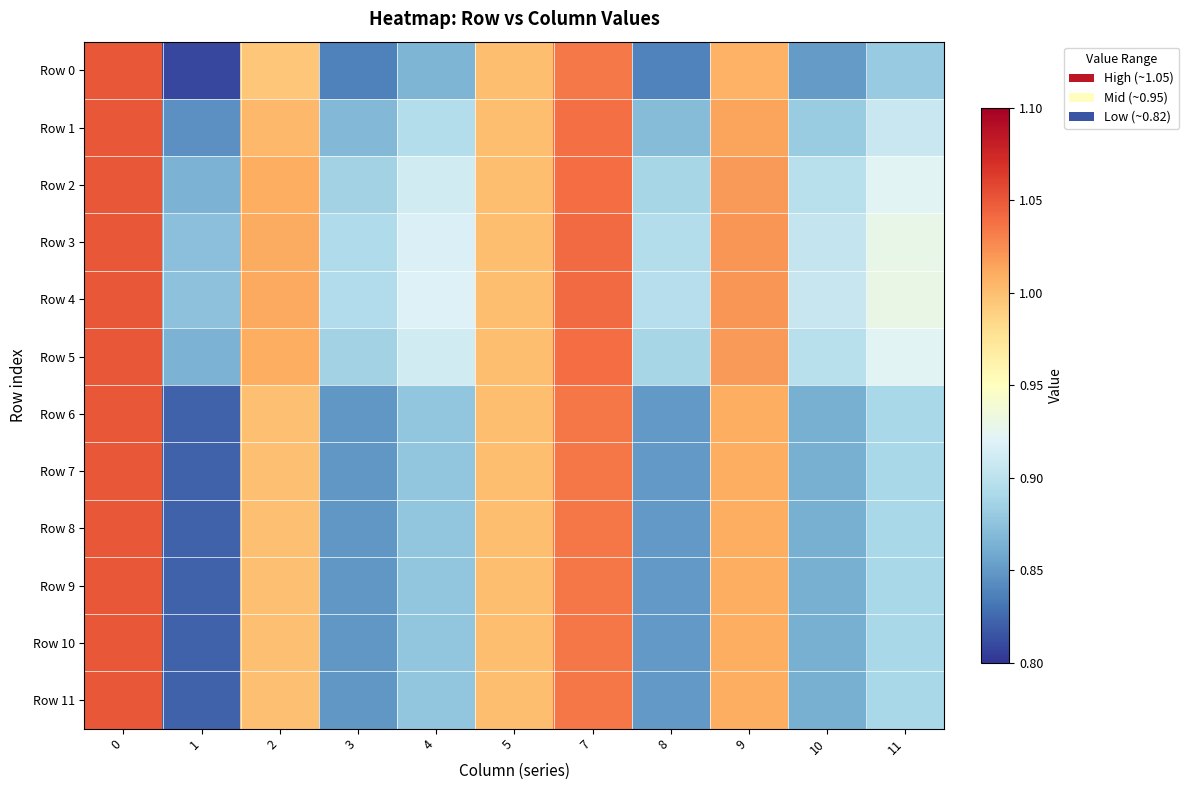

Which has a higher value, 7 or 3?

7